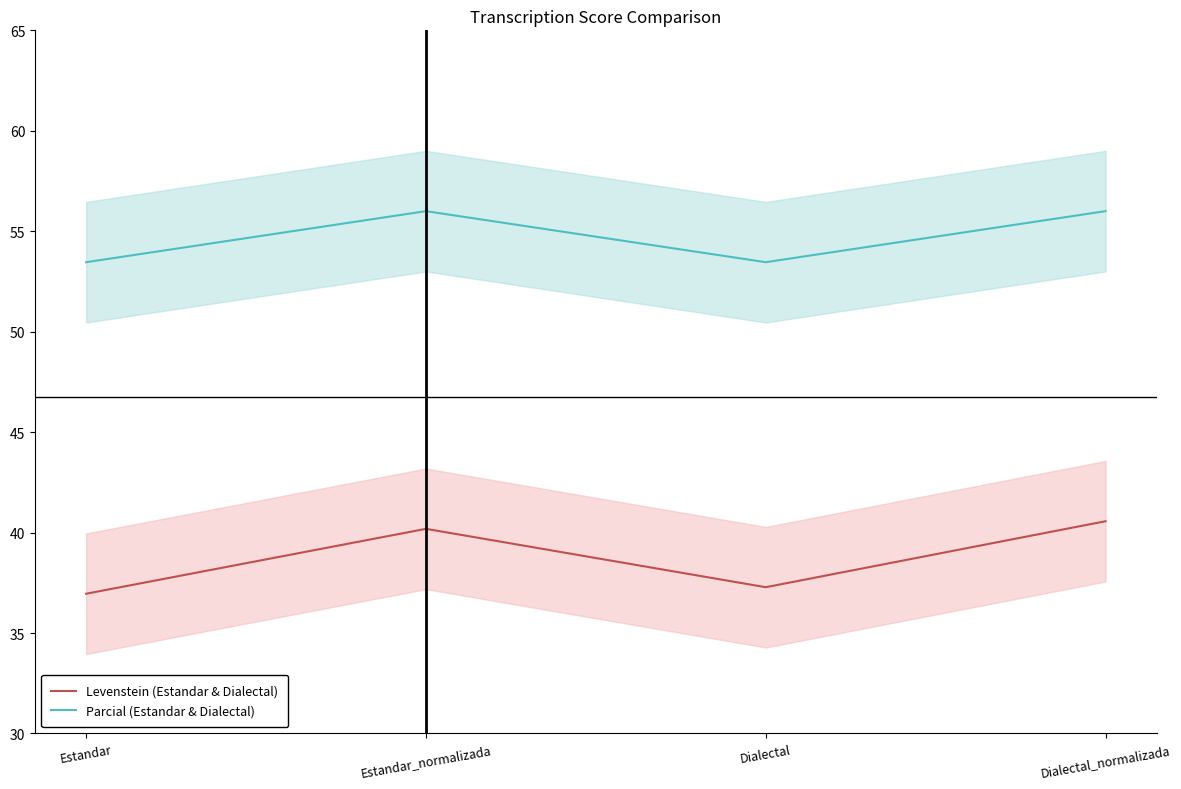

At how many categories does at least one series exceed 48?

4